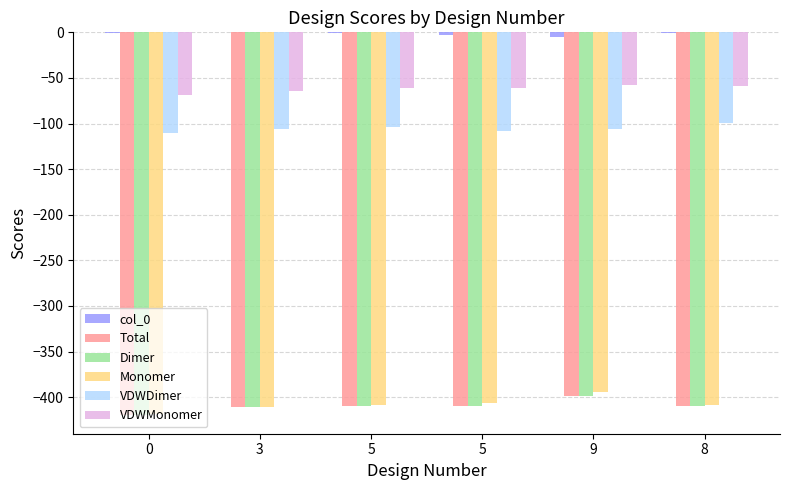

What is the sum of all Dimer values?

-2456.4